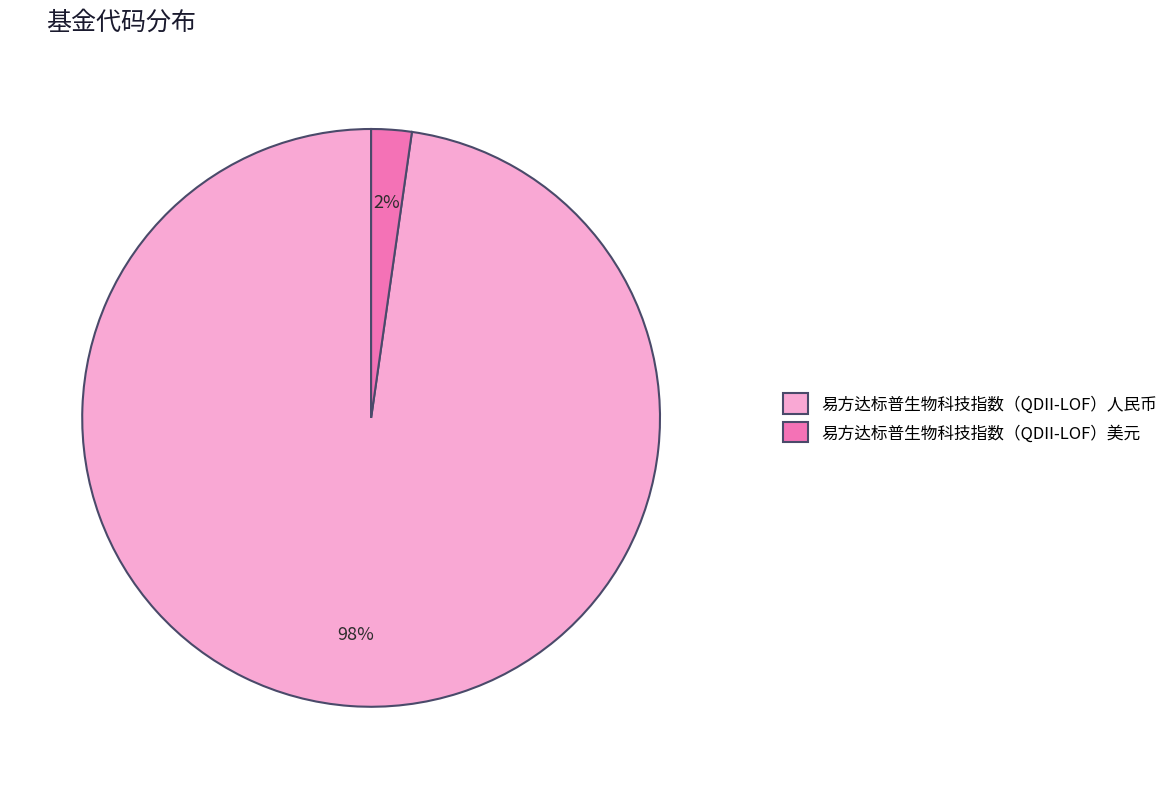

What is the smallest slice in the pie chart?

易方达标普生物科技指数（QDII-LOF）美元